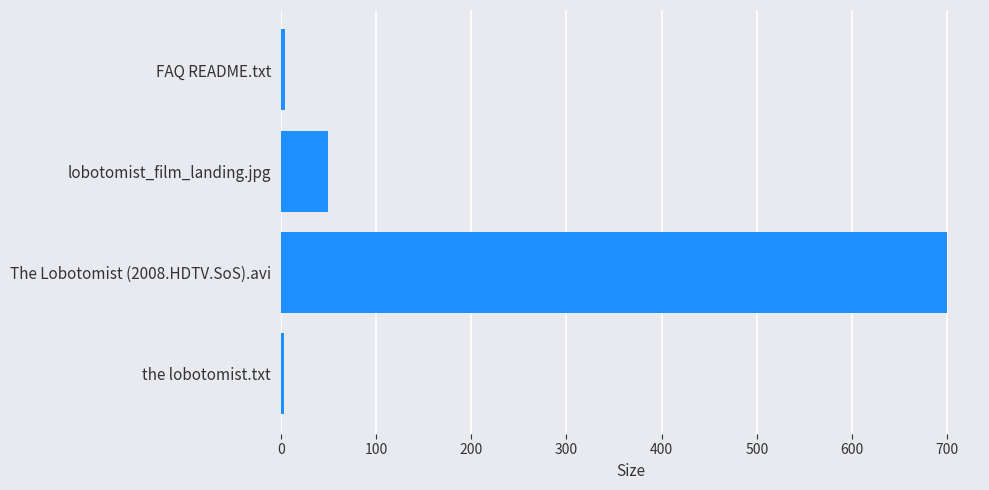

What is the difference between the maximum and minimum values?

696.4